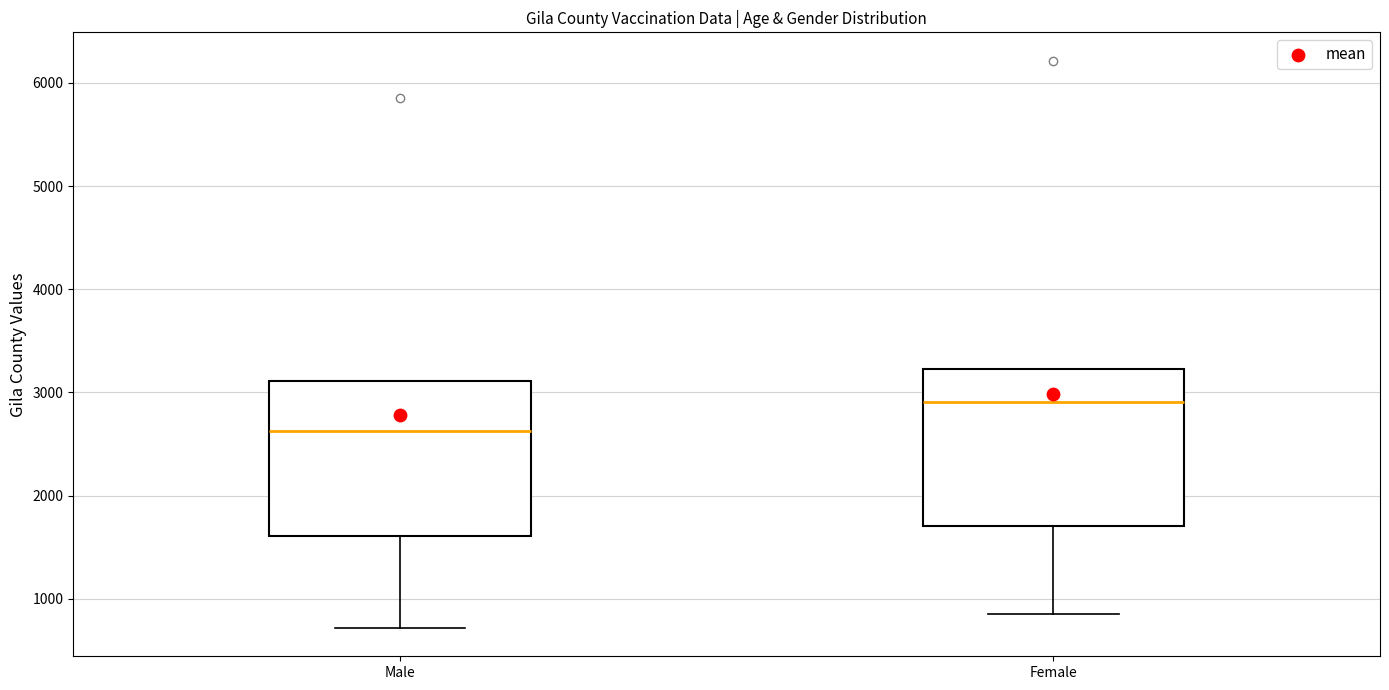

Which box has the highest median line?

Female